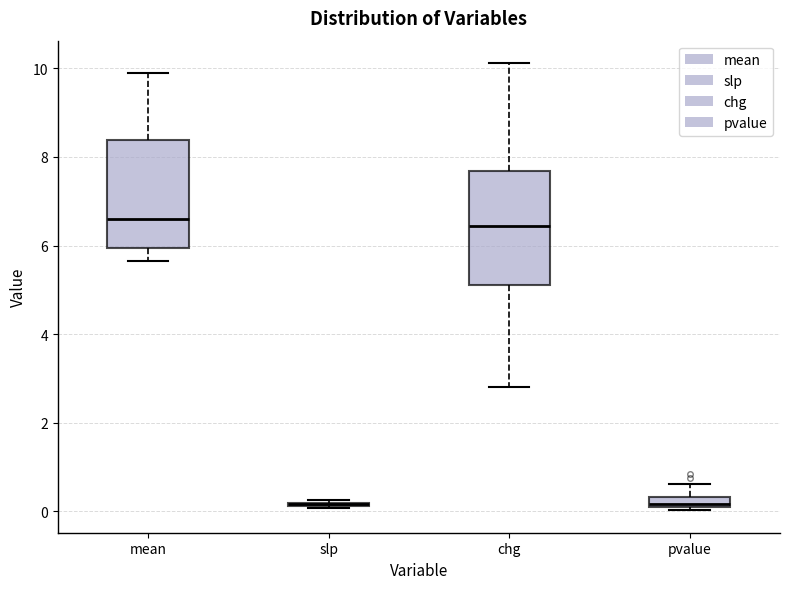

Where does the lower whisker of the box for mean end on the y-axis? The values are not printed on the chart, so give them approximately, as read against the axis.

5.6